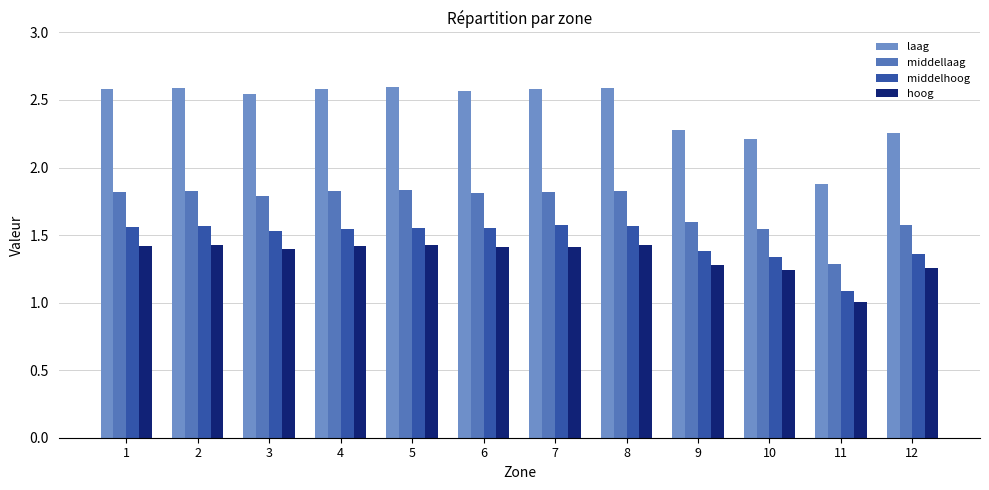

Count the laag values in the range 2 to 3.

11